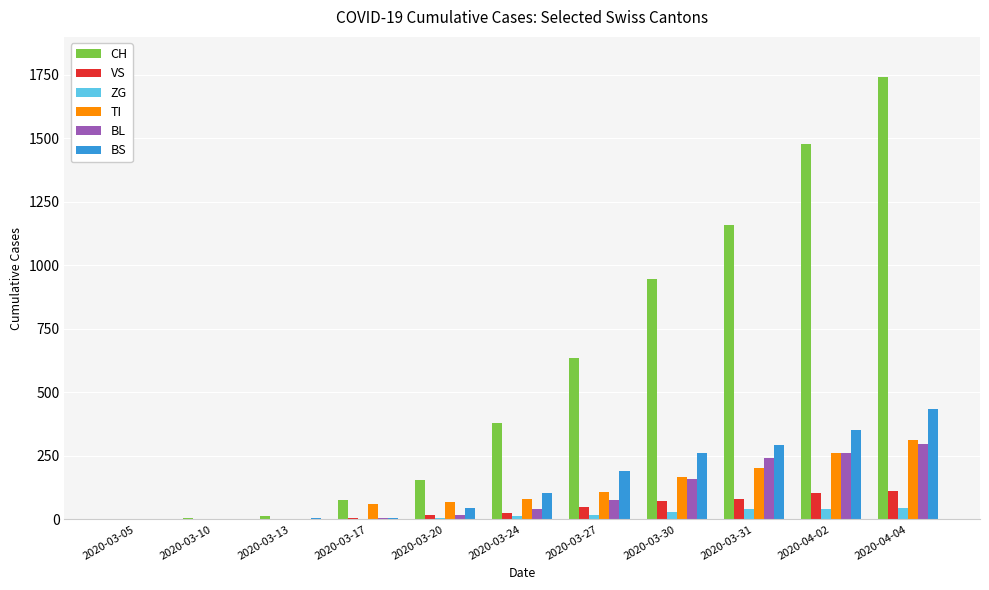

At which category does the chart reach its peak across all series?

2020-04-04